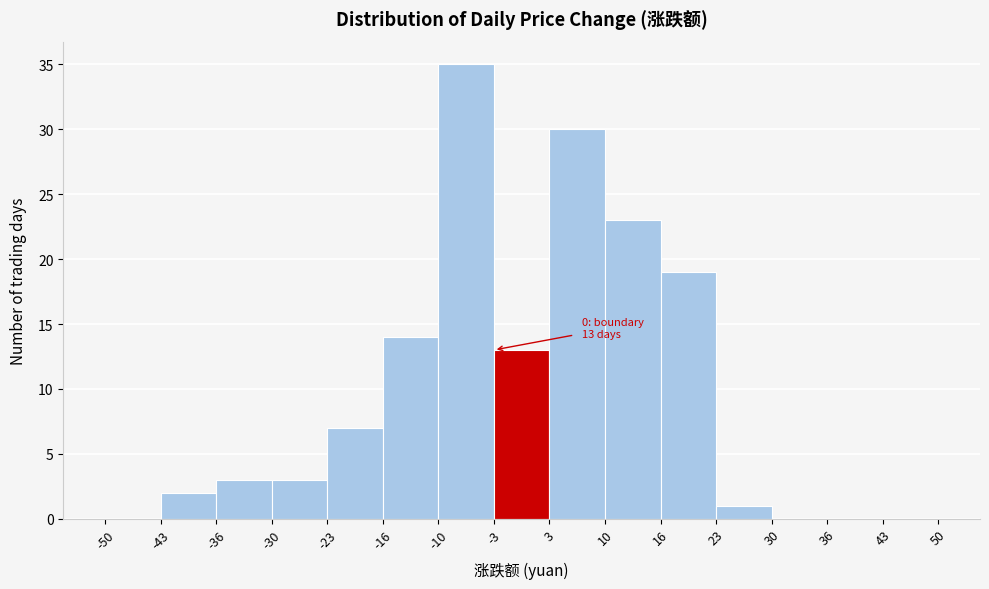

Which range on the x-axis has the tallest bar?

-10 to -3